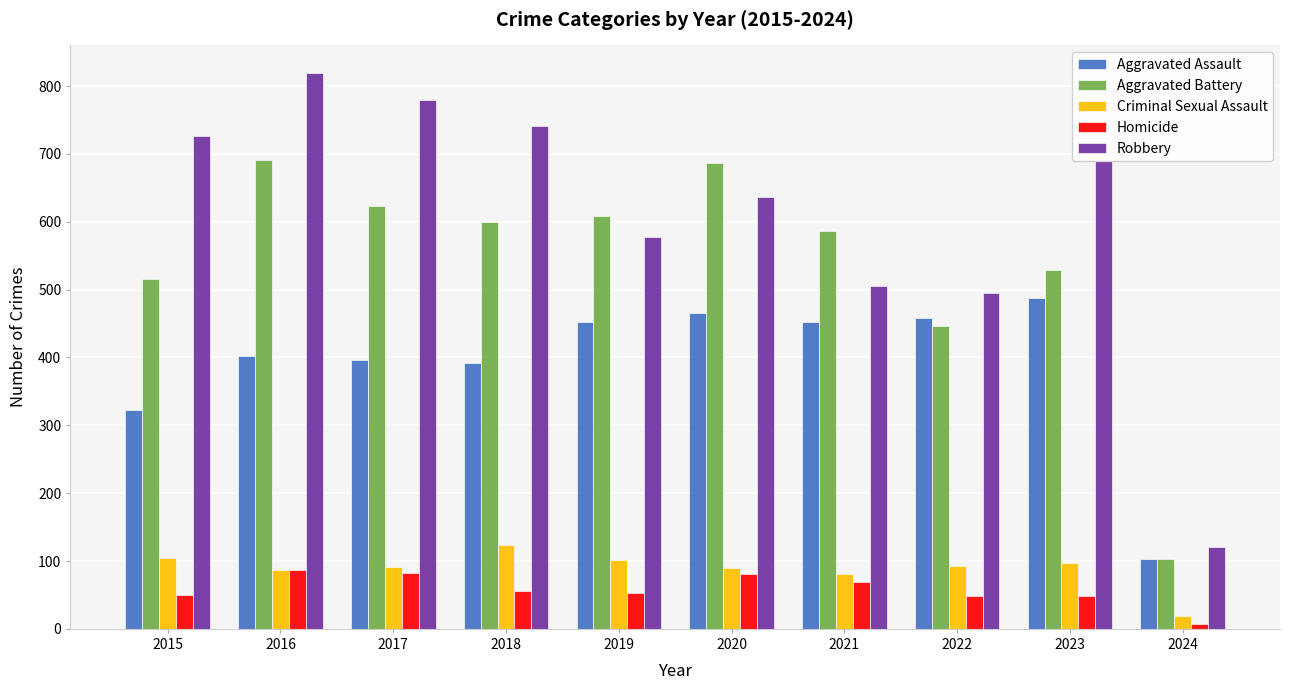

The Aggravated Assault series shows 282 at 2022. True or false?

False